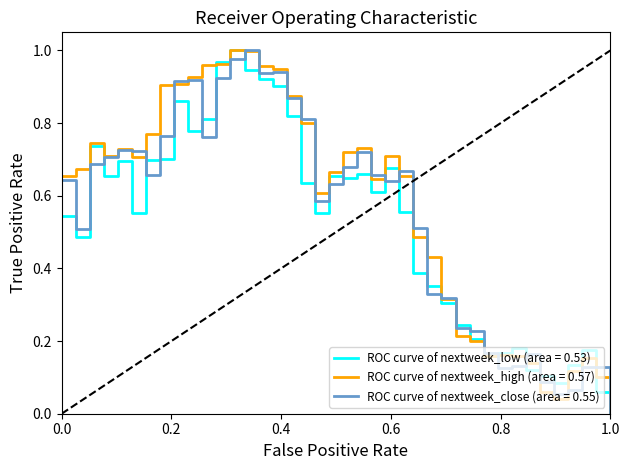

How many lines are shown in the chart?

3